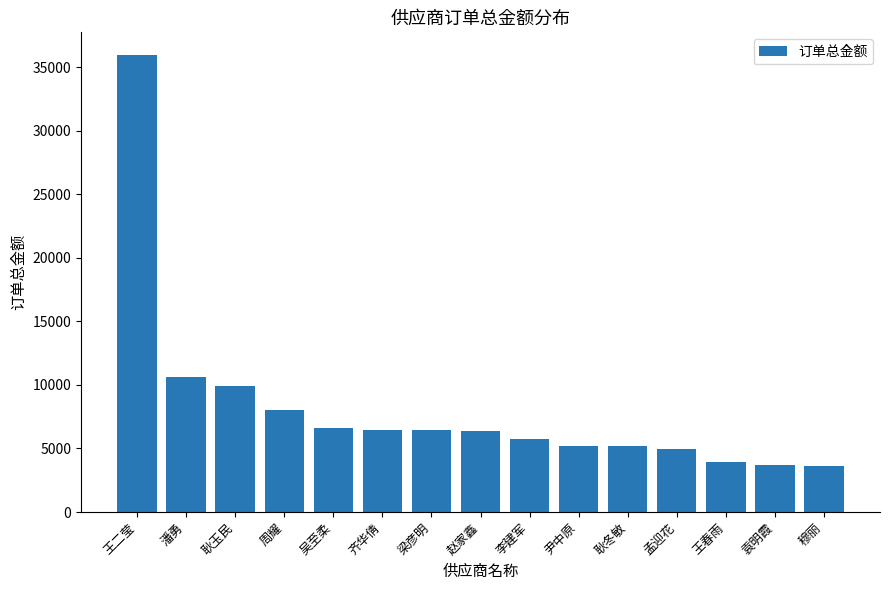

What is the smallest value displayed?

3639.6